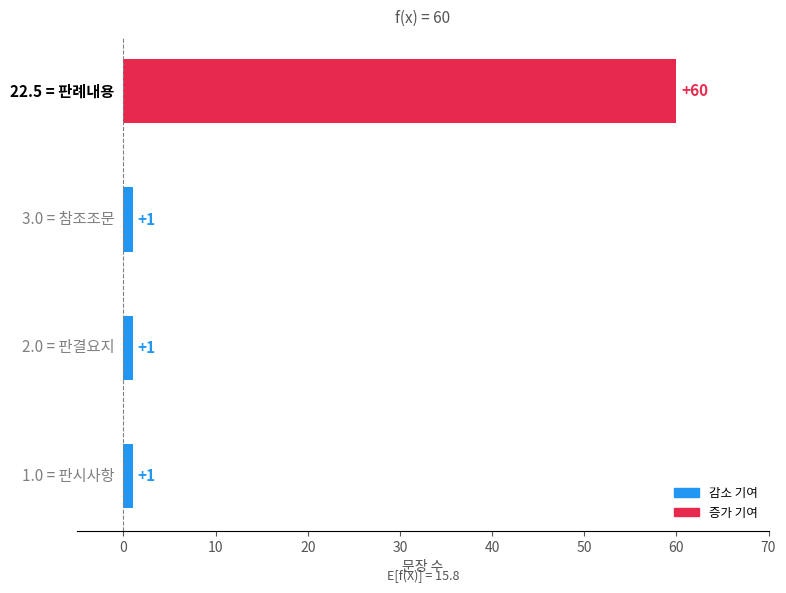

What is the average value?

16